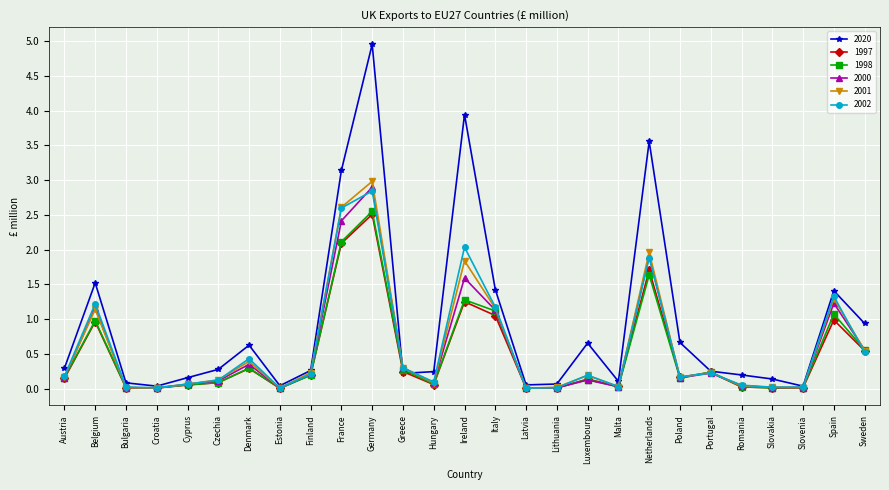

Which series has the largest total across all categories?

2020